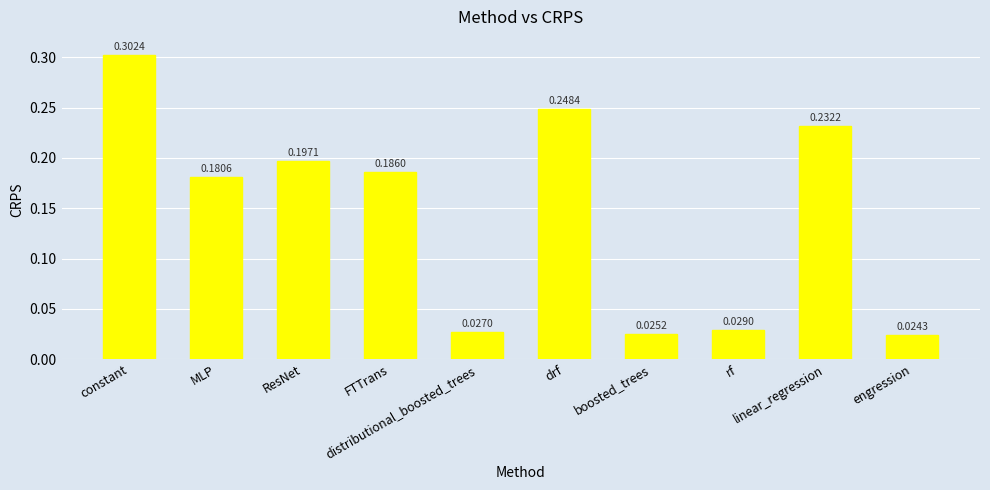

What is the sum of all values?

1.5